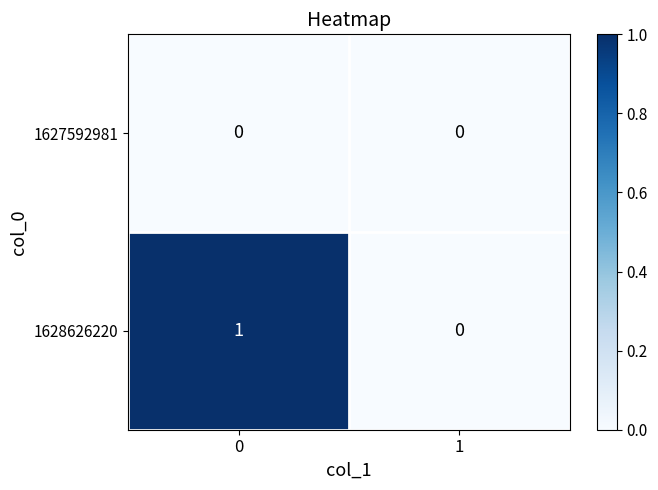

True or false: 1628626220 has a value of 1 at 0.

True